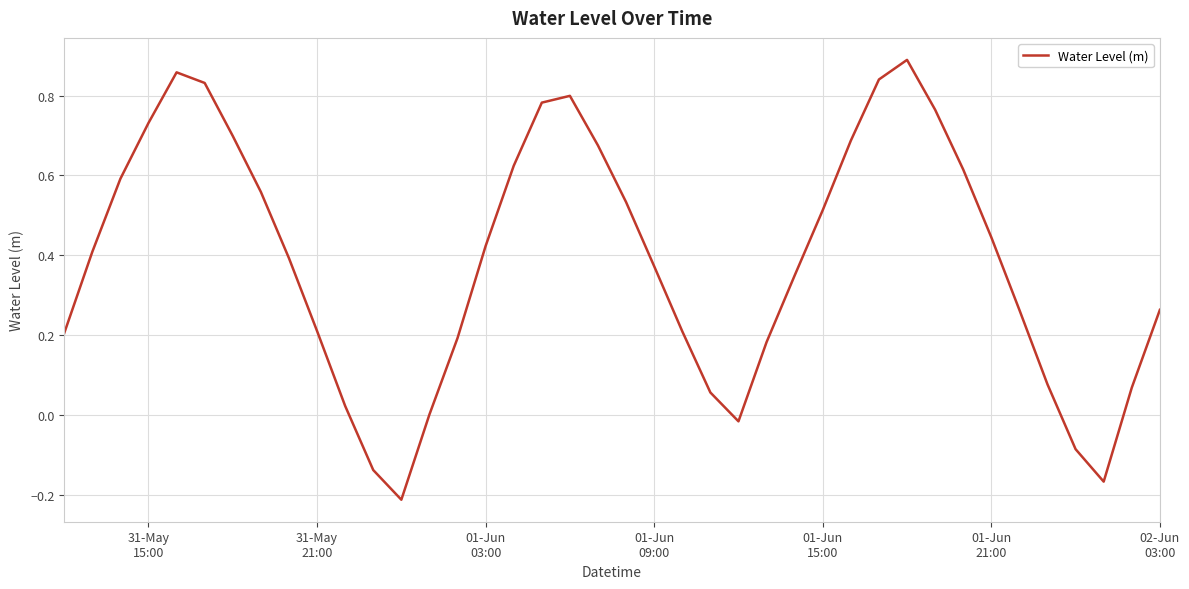

What is the difference between the maximum and minimum values?

1.1